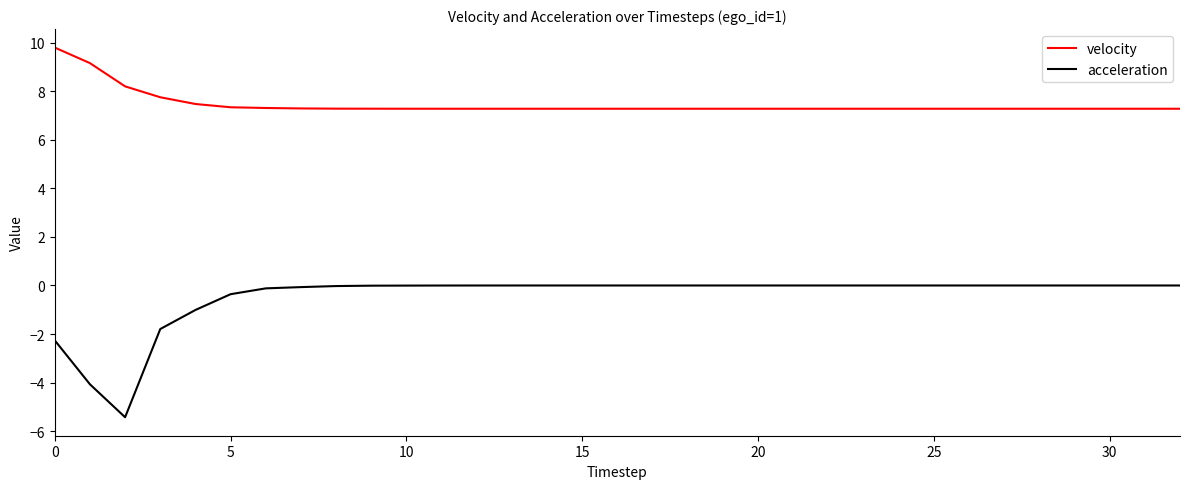

Which series has the largest total across all categories?

velocity